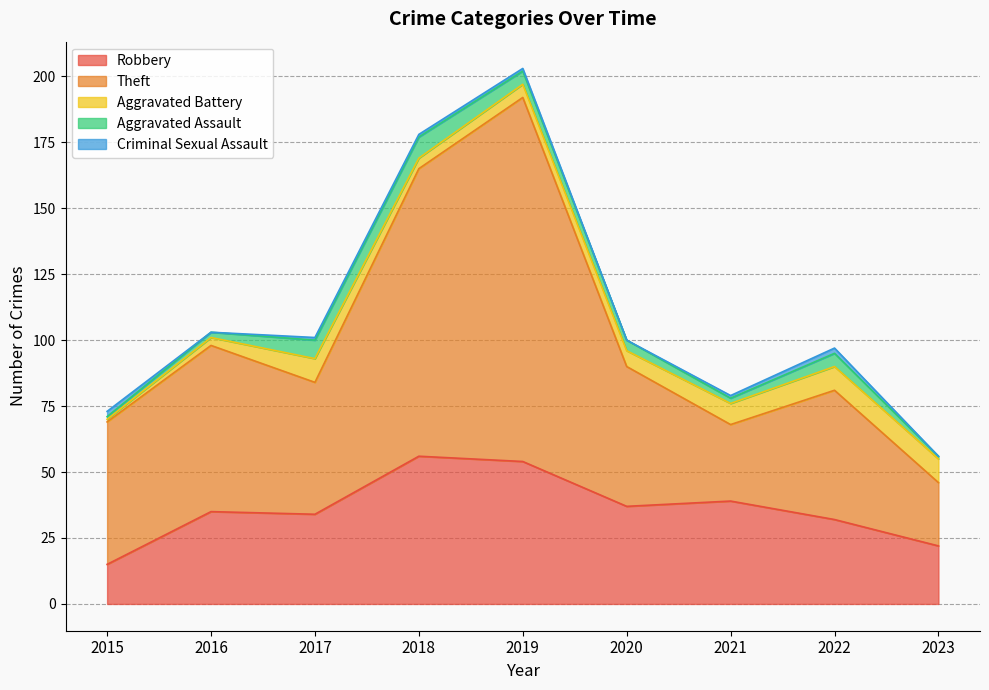

List the labels in order of Aggravated Assault value, smallest first.

2015, 2023, 2016, 2021, 2020, 2019, 2022, 2017, 2018